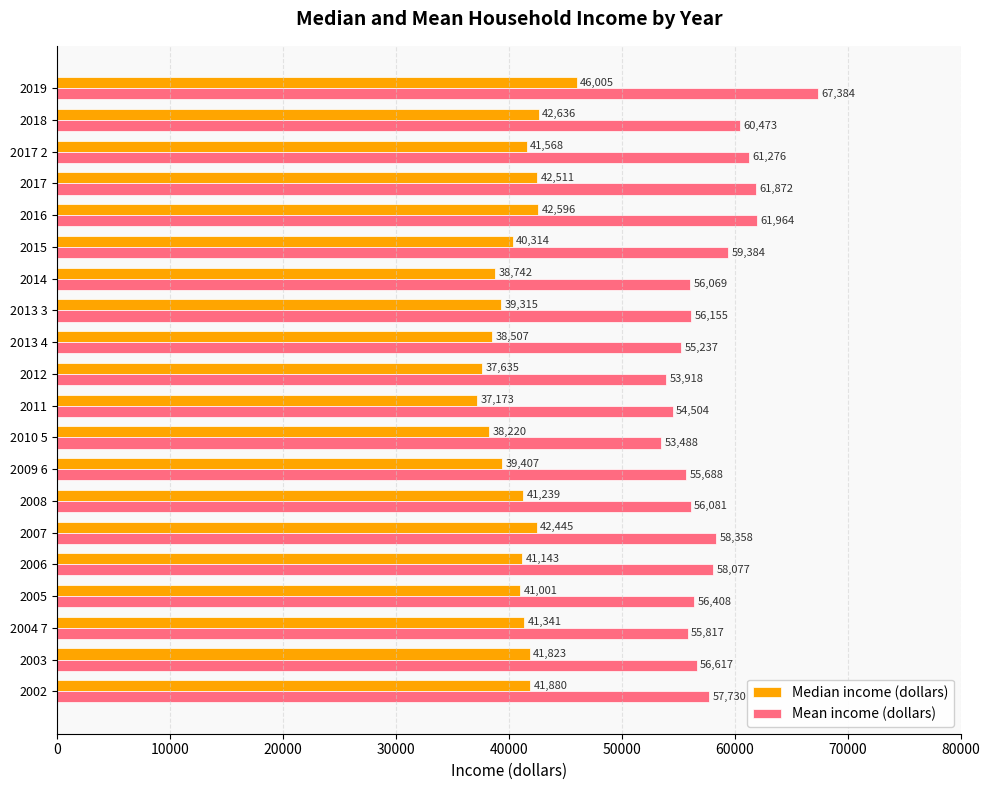

The value of Mean income (dollars) at 2017 is 101344. True or false?

False